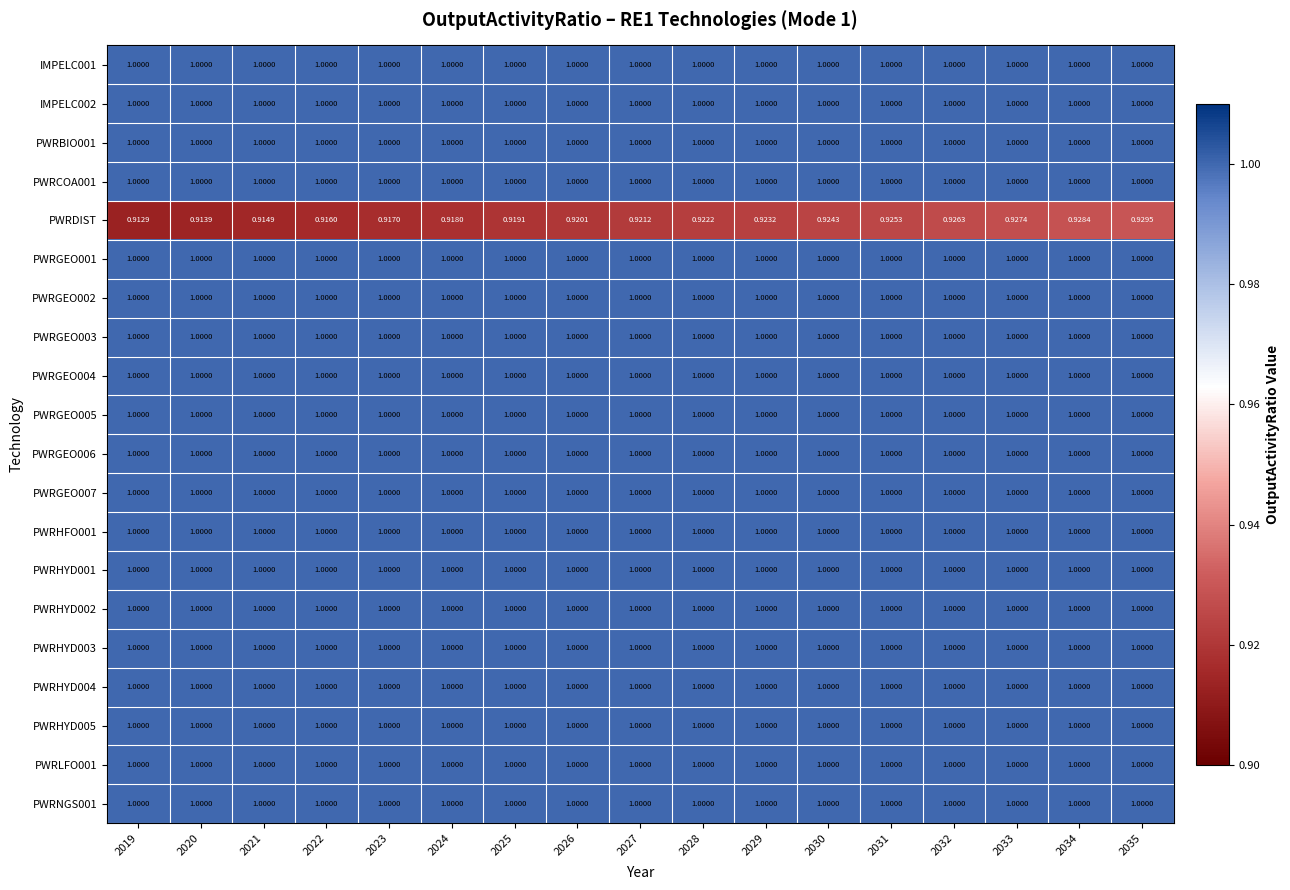

Which series changed the most between 2025 and 2033?

PWRDIST